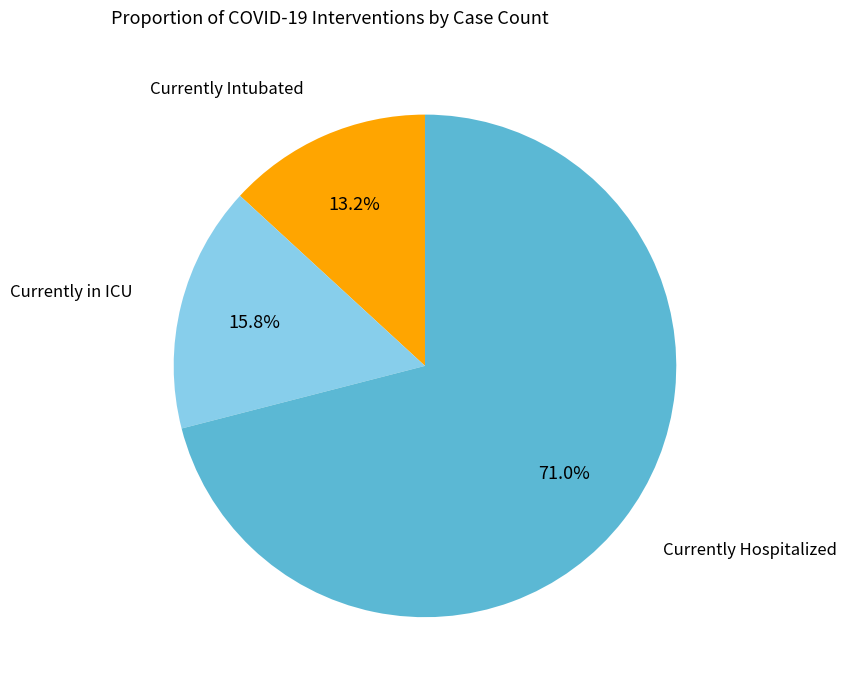

What is the majority slice?

Currently Hospitalized